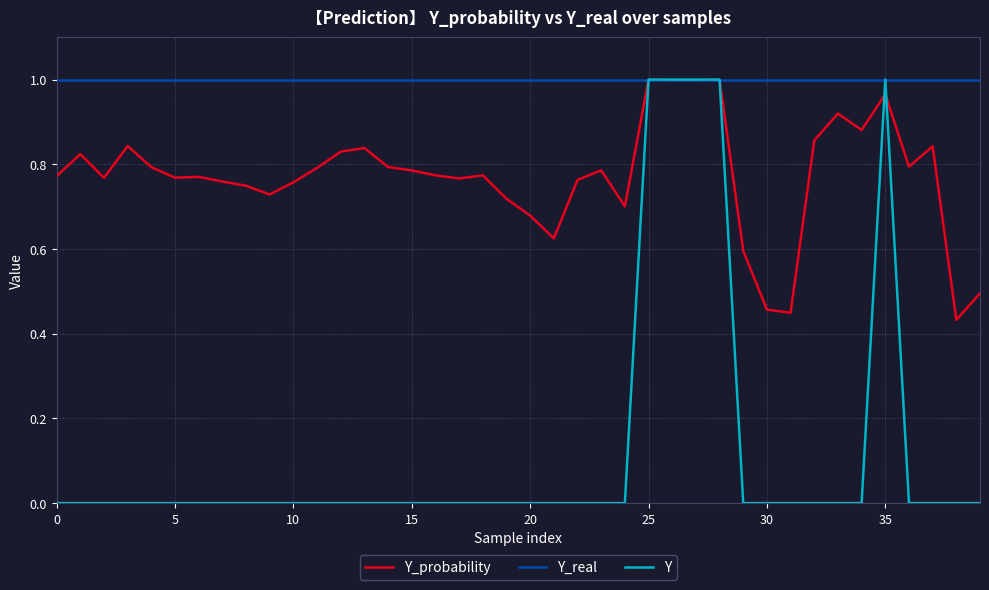

Rank the series by their average value, from highest to lowest.

Y_real, Y_probability, Y